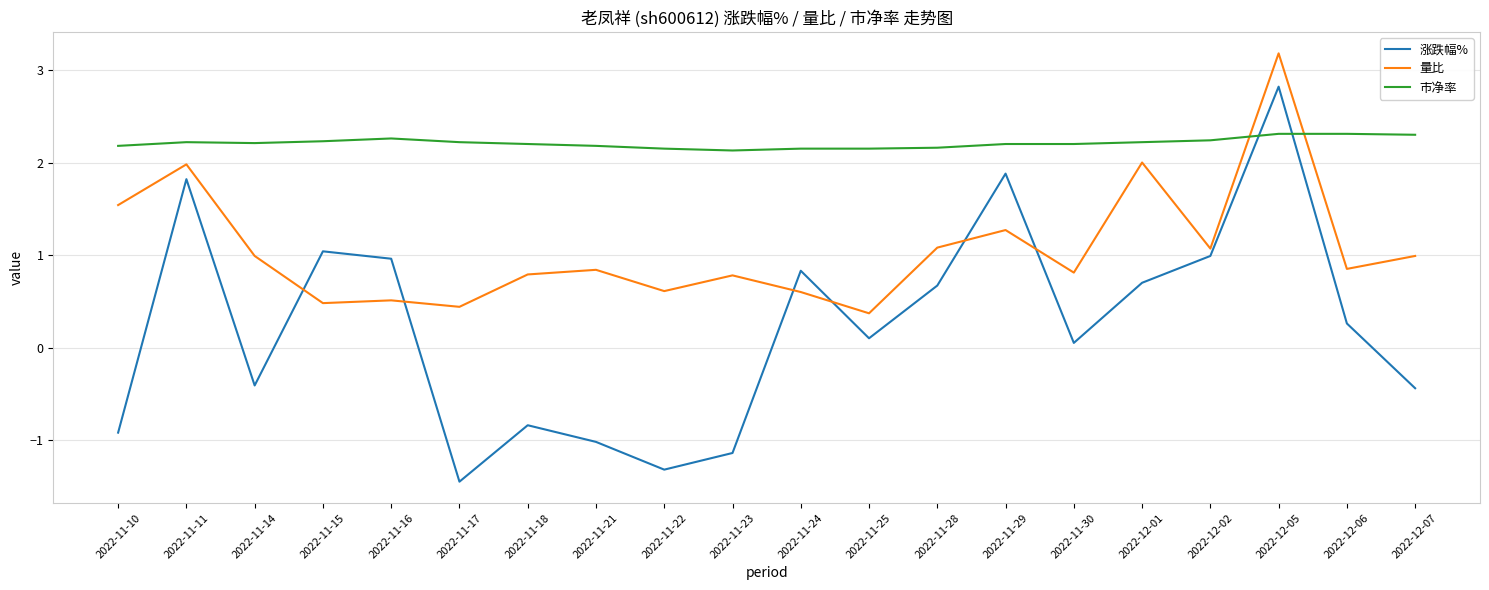

What is the difference between the maximum and minimum values in the 市净率 series?

0.2